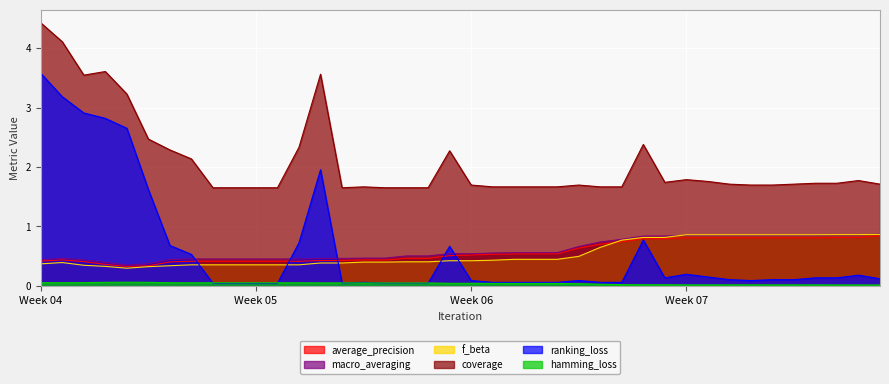

True or false: macro_averaging has a value of 0.7 at 3.

False